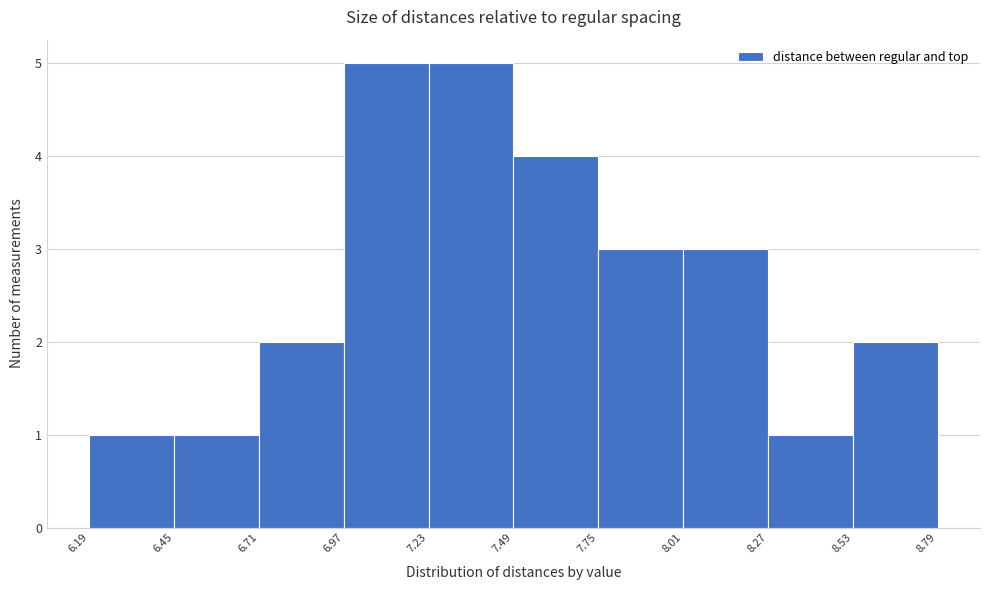

Reading left to right, transcribe this chart: for each bar, give the range it covers on the x-axis and its height. The values are not printed on the chart, so give them approximately, as read against the axis.

6.19 to 6.45: 1
6.45 to 6.71: 1
6.71 to 6.97: 2
6.97 to 7.23: 5
7.23 to 7.49: 5
7.49 to 7.75: 4
7.75 to 8.01: 3
8.01 to 8.27: 3
8.27 to 8.53: 1
8.53 to 8.79: 2